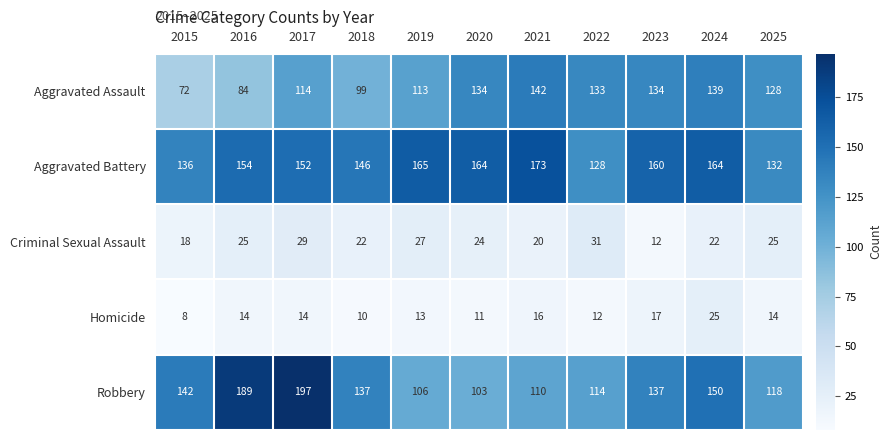

Where is Homicide nearest to the value 16?

2021